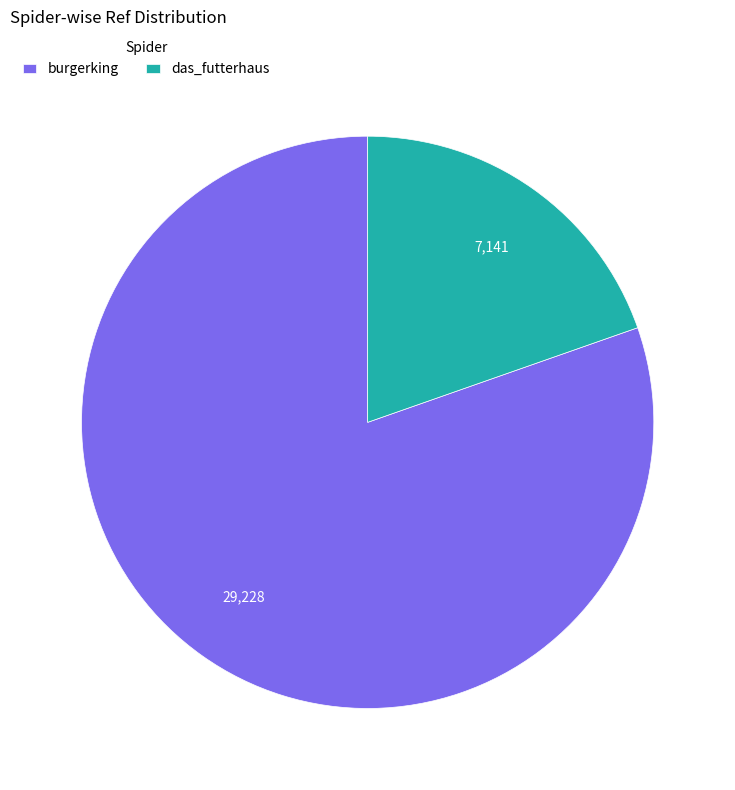

Which has a higher value, das_futterhaus or burgerking?

burgerking